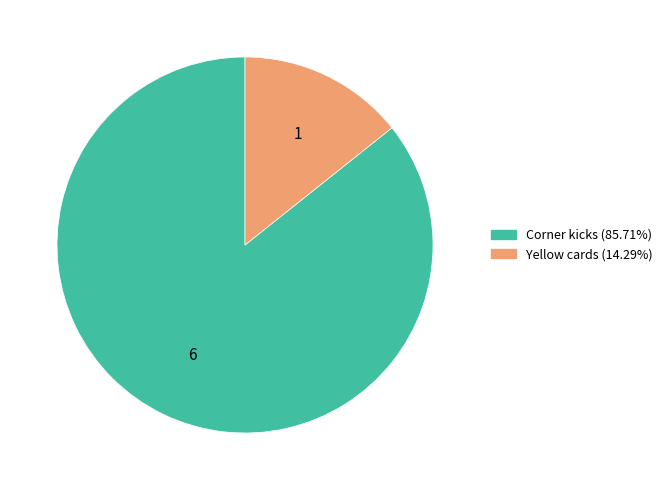

Is it true that Corner kicks is 72% of the pie?

False